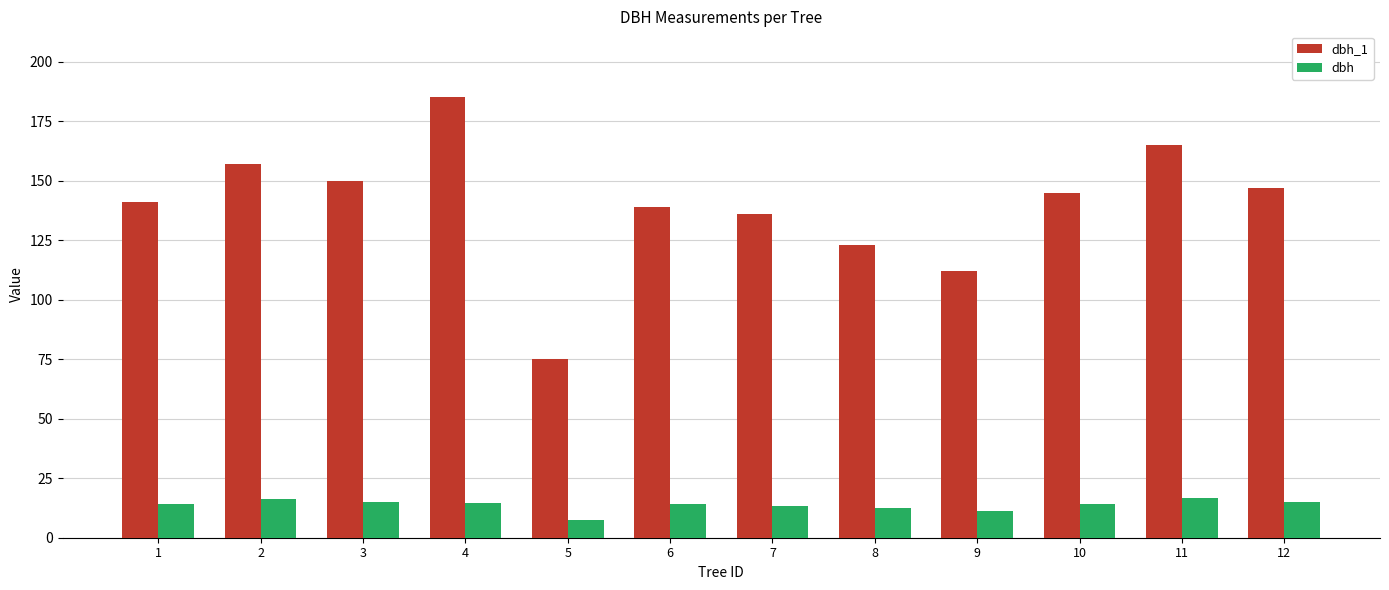

What is the value of the dbh_1 bar at the 1st from the left?

141.0